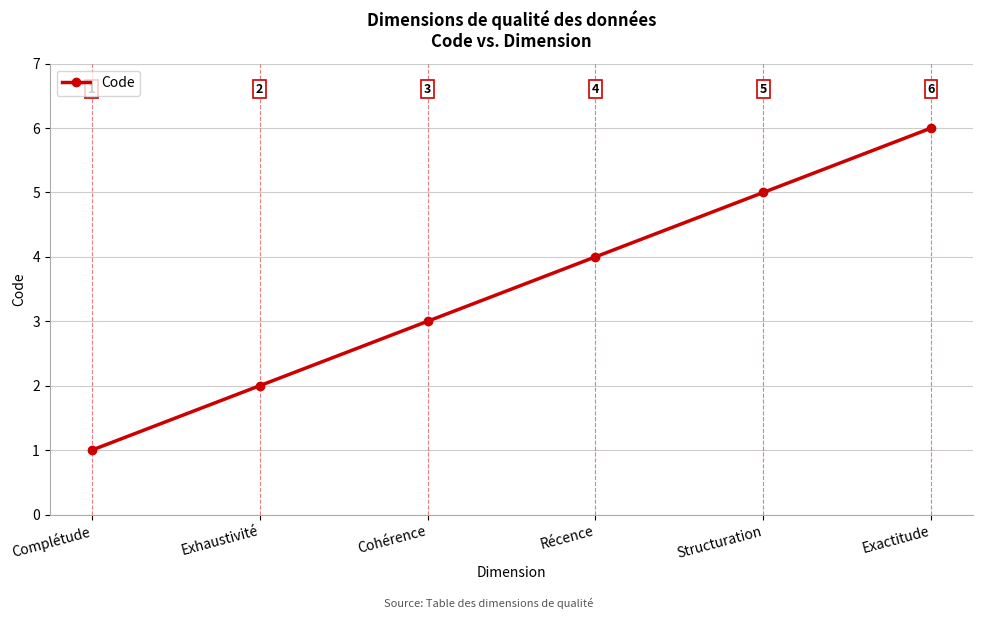

How many data points does each series have?

6